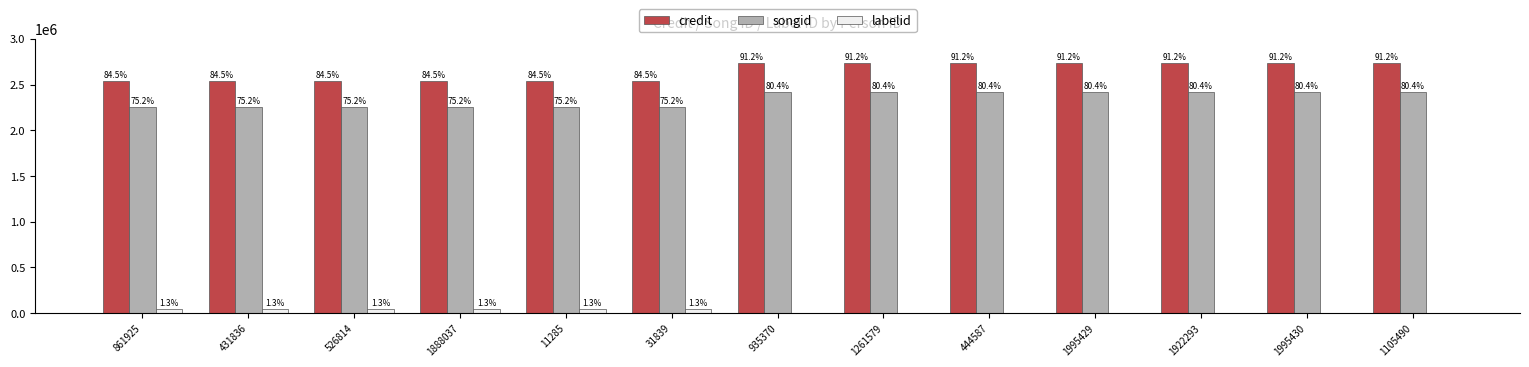

What is the label of the 13th bar from the left?

1105490